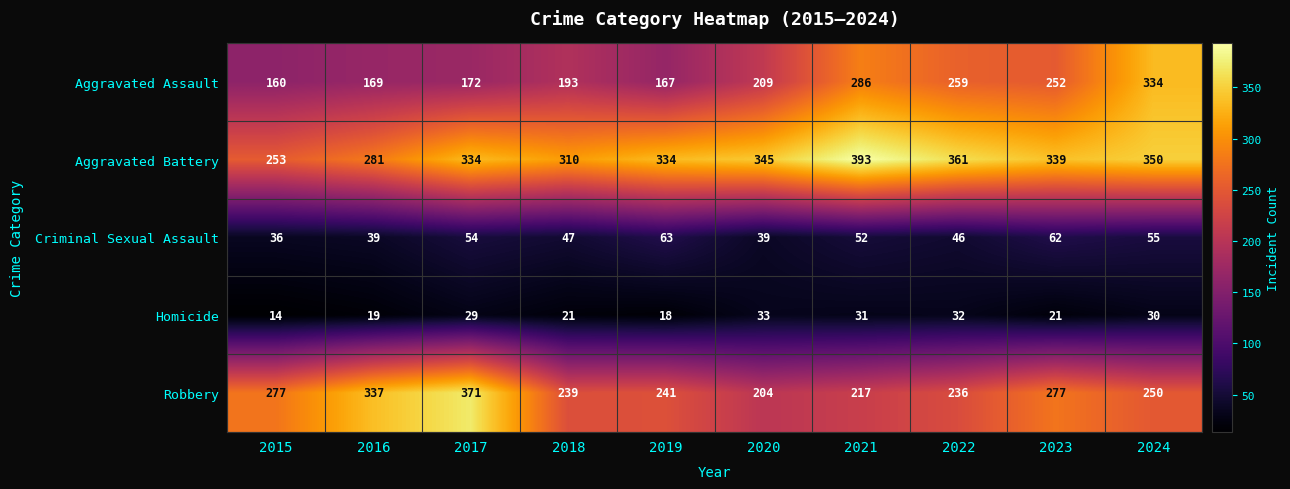

What is the difference between the highest and lowest values at 2020?

312